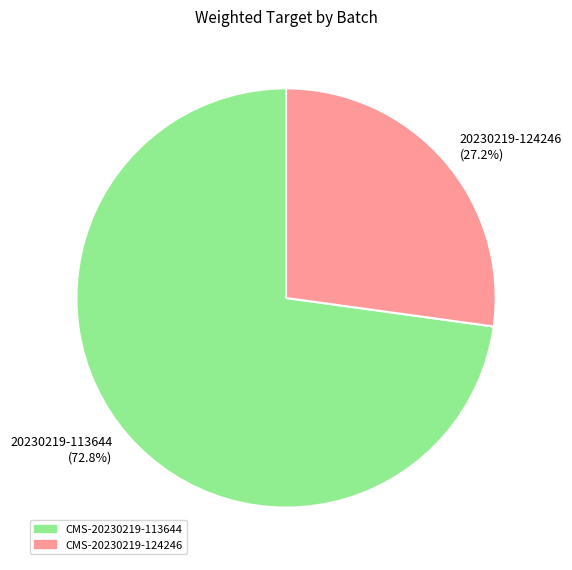

What percentage do 20230219-113644 (72.8%) and 20230219-124246 (27.2%) together represent?

100.0%